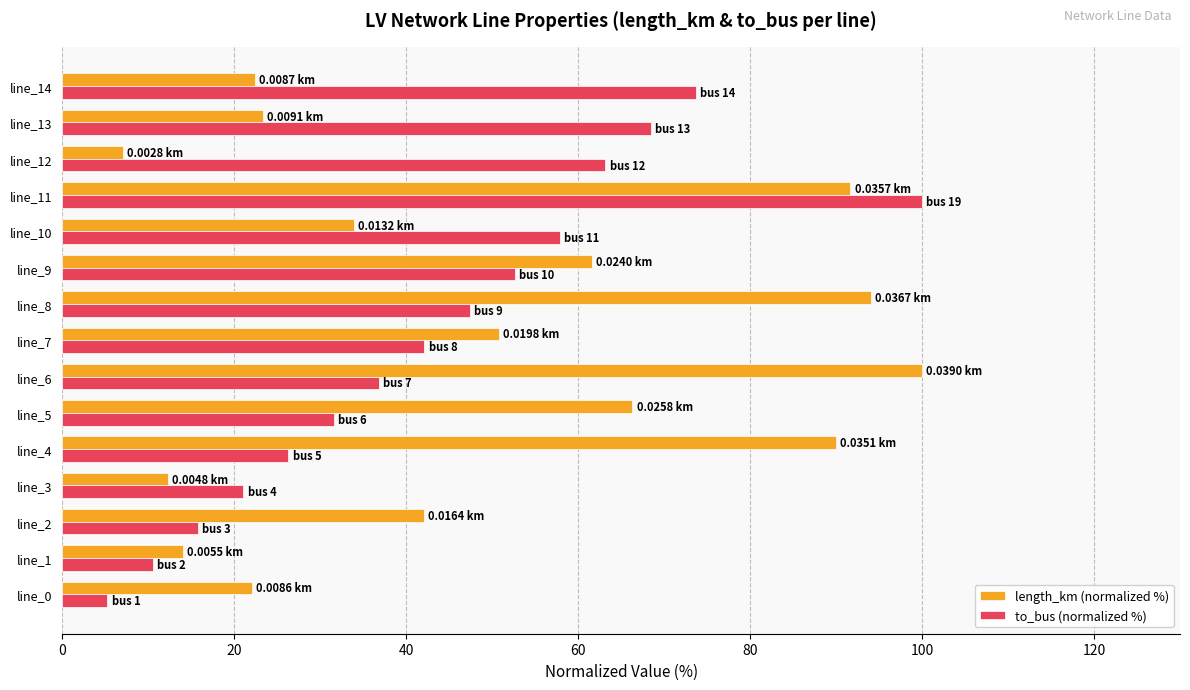

Rank the series by their average value, from highest to lowest.

length_km (normalized %), to_bus (normalized %)